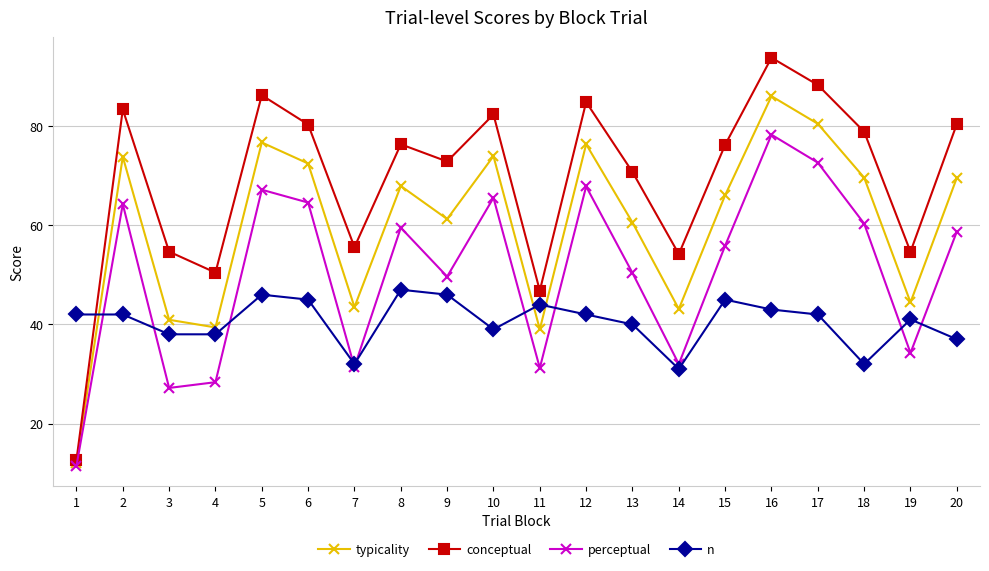

True or false: n has a value of 31.0 at 6.

False